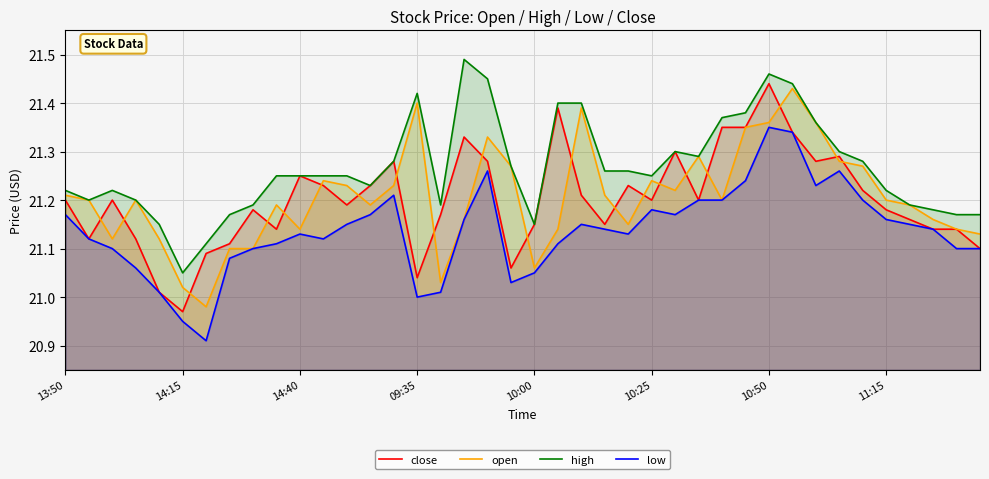

True or false: low and high cross at least once.

False